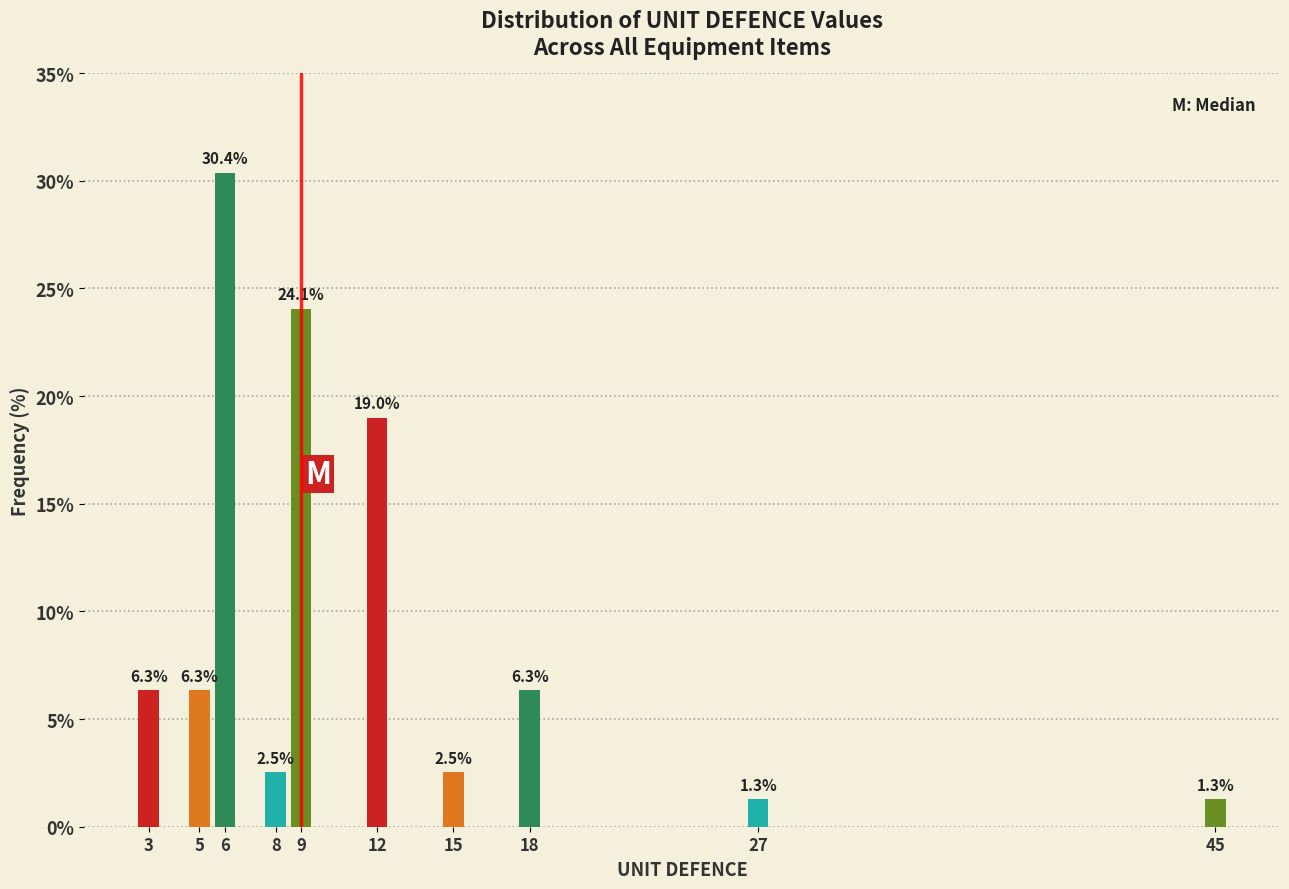

Reading left to right, list all the values displayed in this chart.

3=6.3	5=6.3	6=30.4	8=2.5	9=24.1	12=19.0	15=2.5	18=6.3	27=1.3	45=1.3